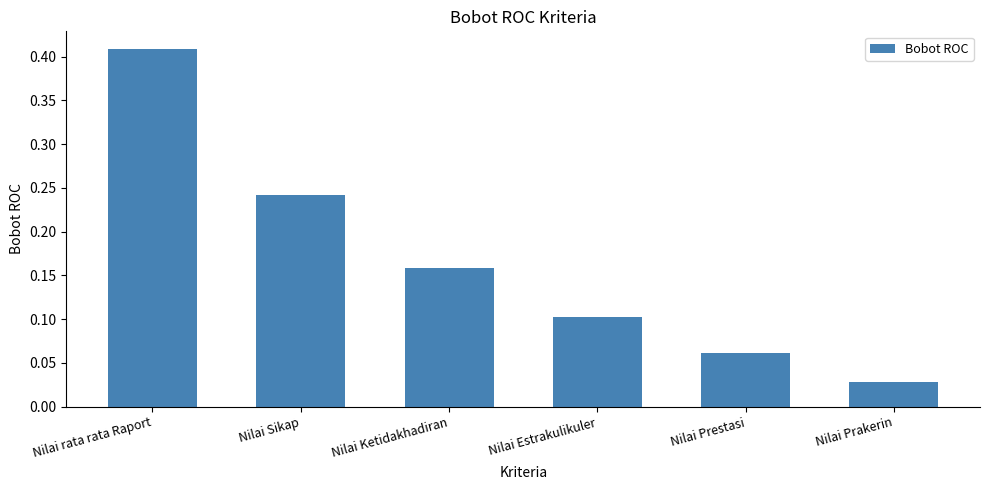

True or false: the data shows 0.7 at Nilai rata rata Raport.

False